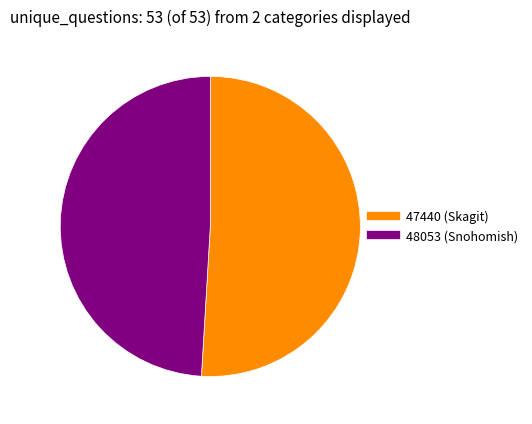

Rank the categories by value from lowest to highest.

48053 (Snohomish), 47440 (Skagit)